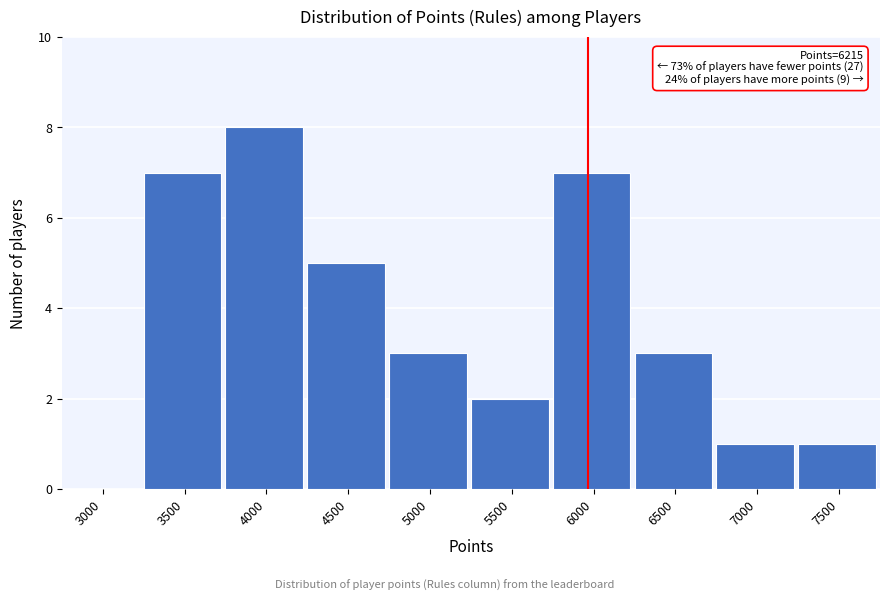

Reading right to left, transcribe all the data shown in this chart.

7500=1	7000=1	6500=3	6000=7	5500=2	5000=3	4500=5	4000=8	3500=7	3000=0